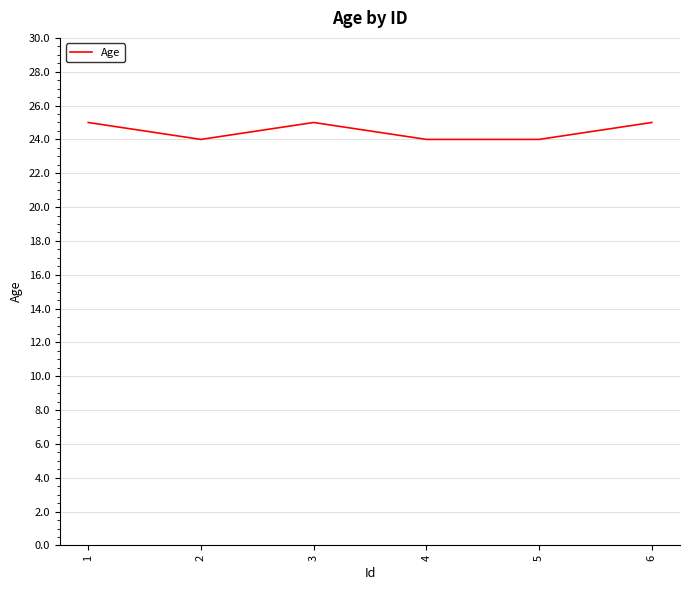

Approximately how many times larger is the value at 3 compared to 6?

1.0